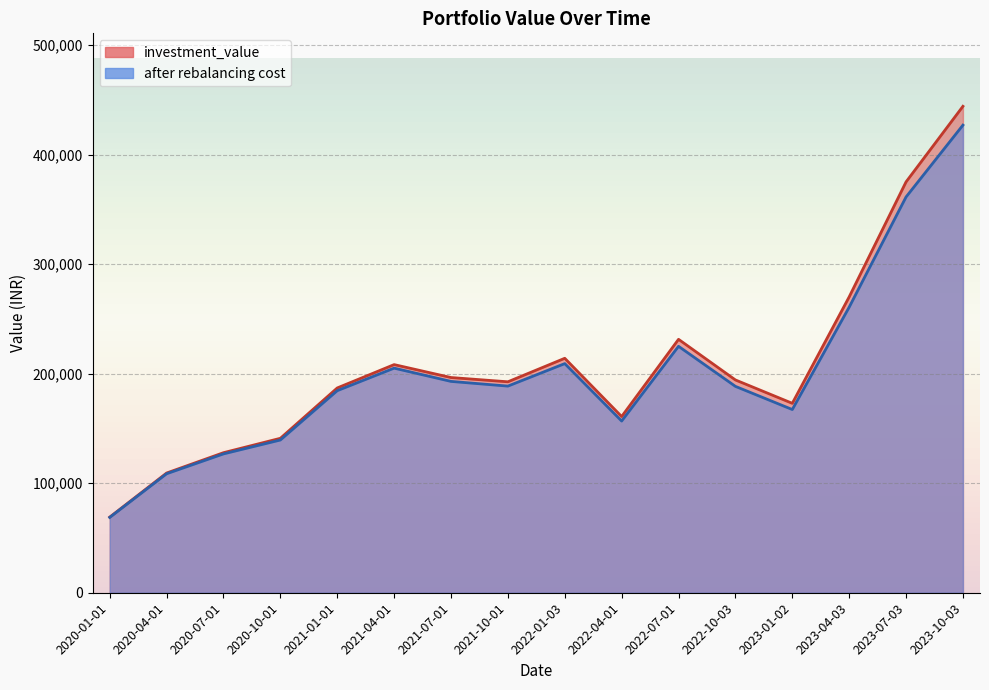

Rank the series by their maximum value, from lowest to highest.

after rebalancing cost, investment_value